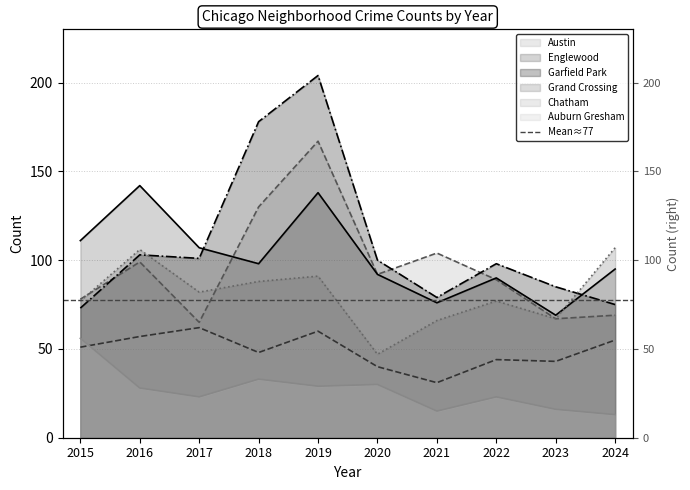

What is the value of the Garfield Park point at the 3rd from the left?

101